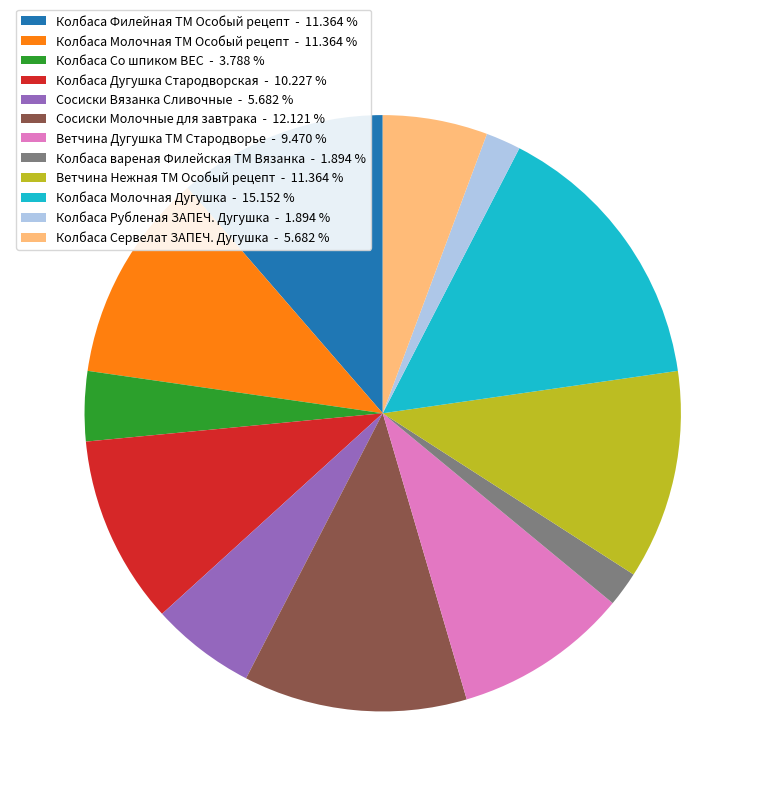

What is the largest slice in the pie chart?

Колбаса Молочная Дугушка